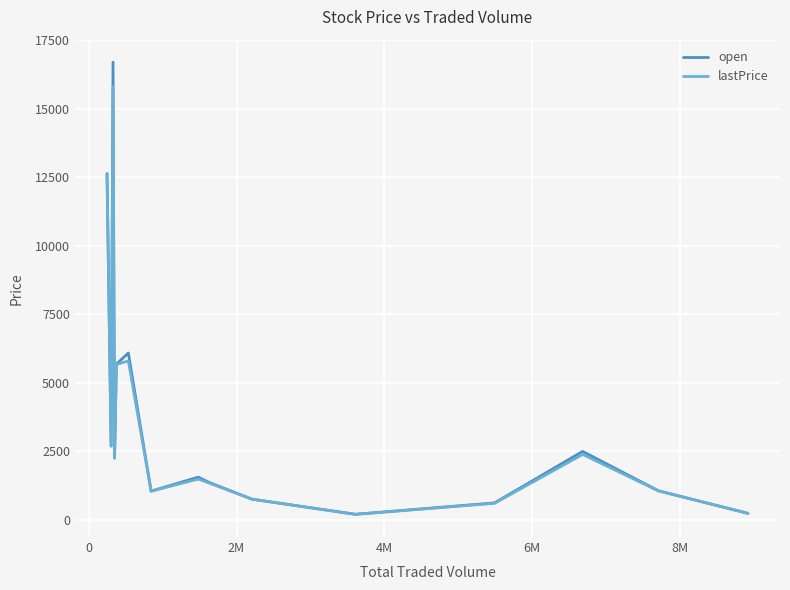

At how many categories does at least one series exceed 1906?

7